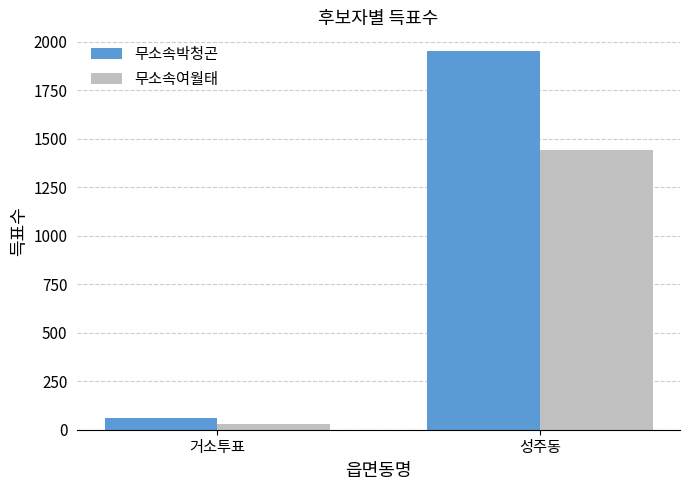

Which series has the largest range (max minus min)?

무소속박청곤